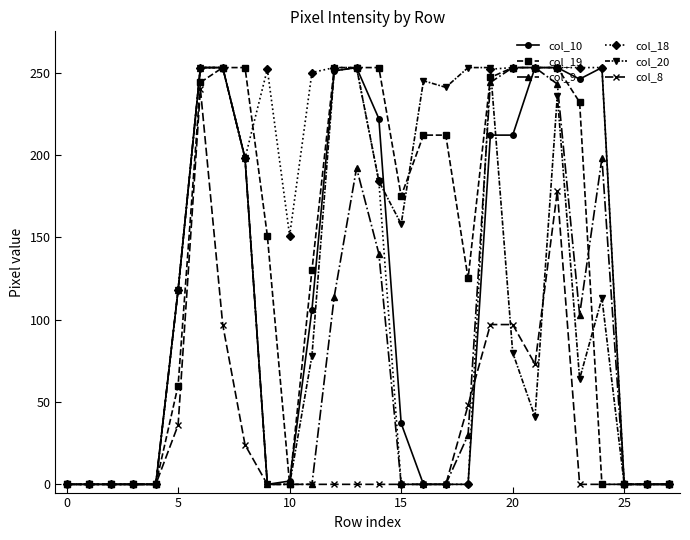

True or false: col_9 has more than 1 points higher than both neighbors.

True